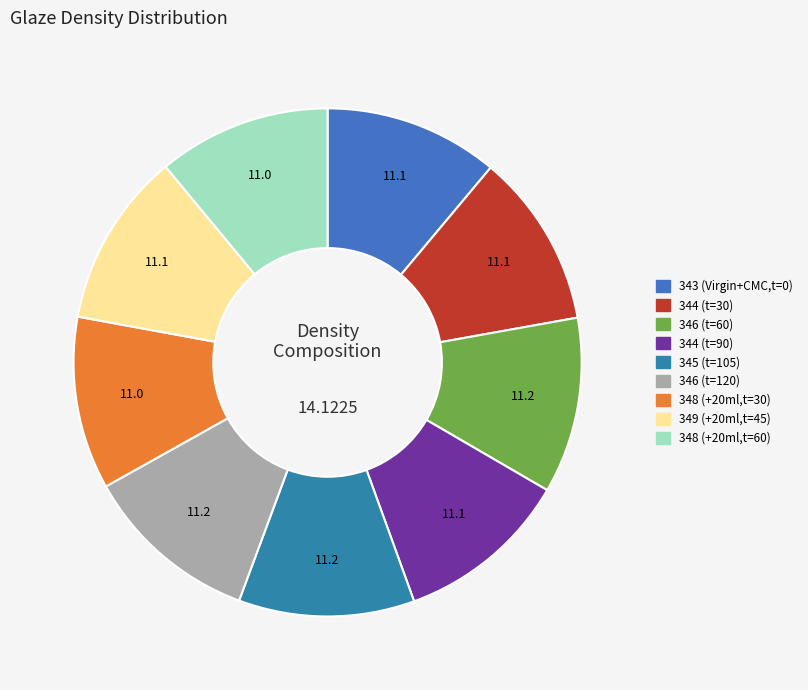

Which category has the biggest portion of the pie?

346